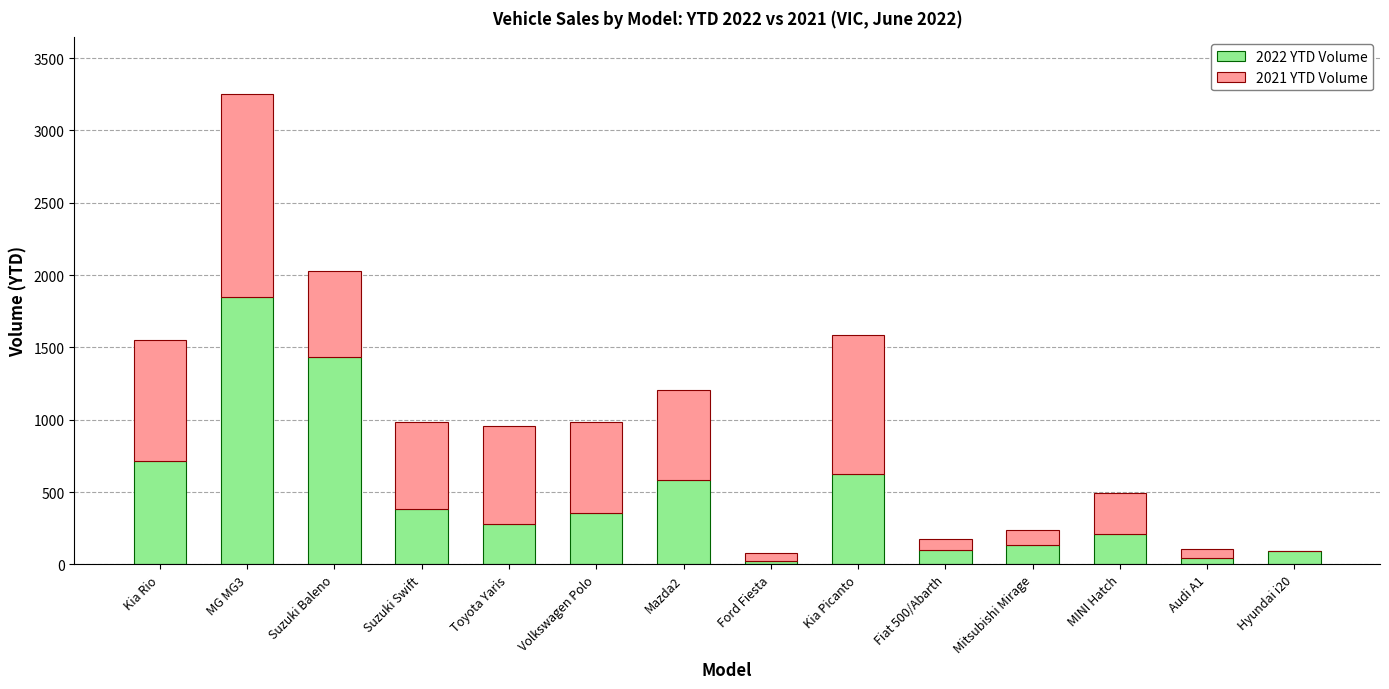

At which category is the sum across all series the highest?

MG MG3